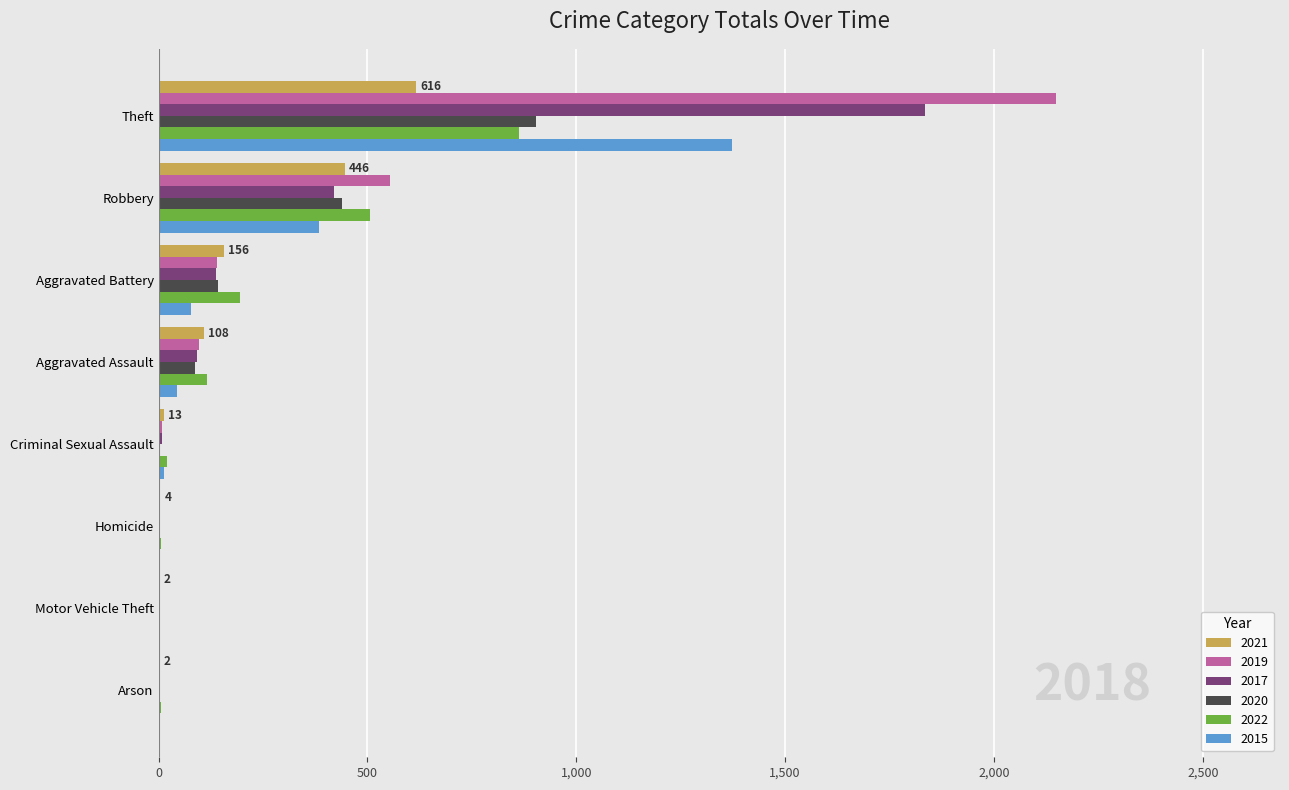

Which series has the largest total across all categories?

2019